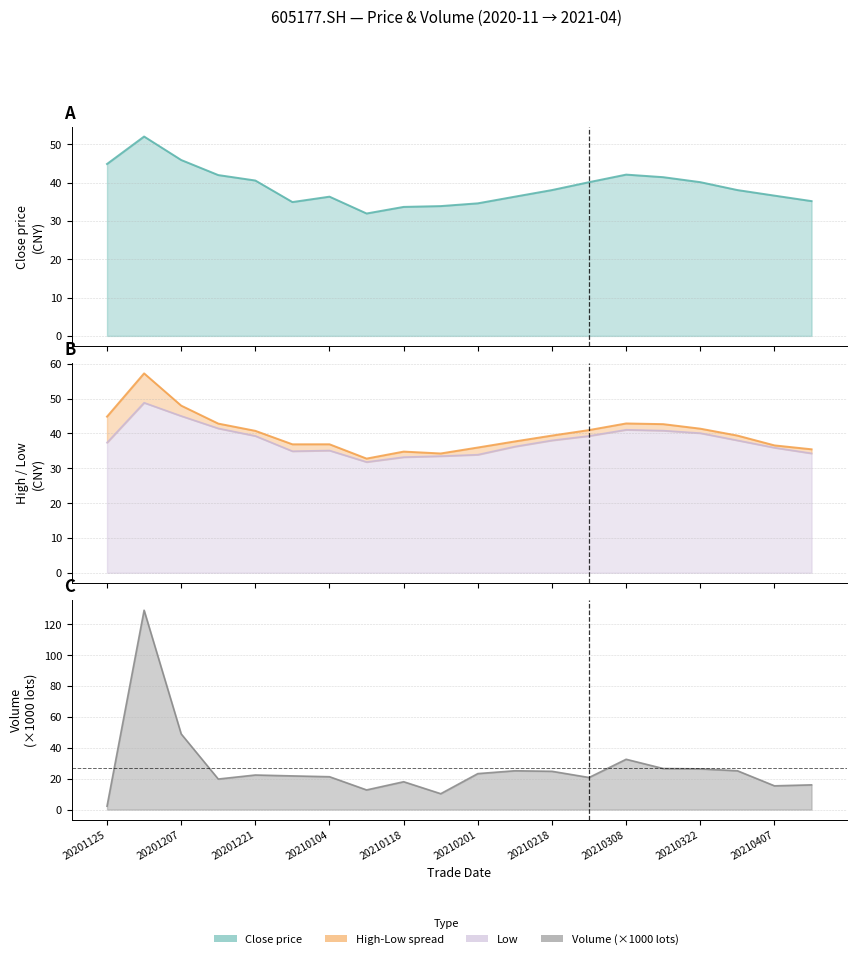

The value of vol at 20210329 is 25.1. True or false?

True